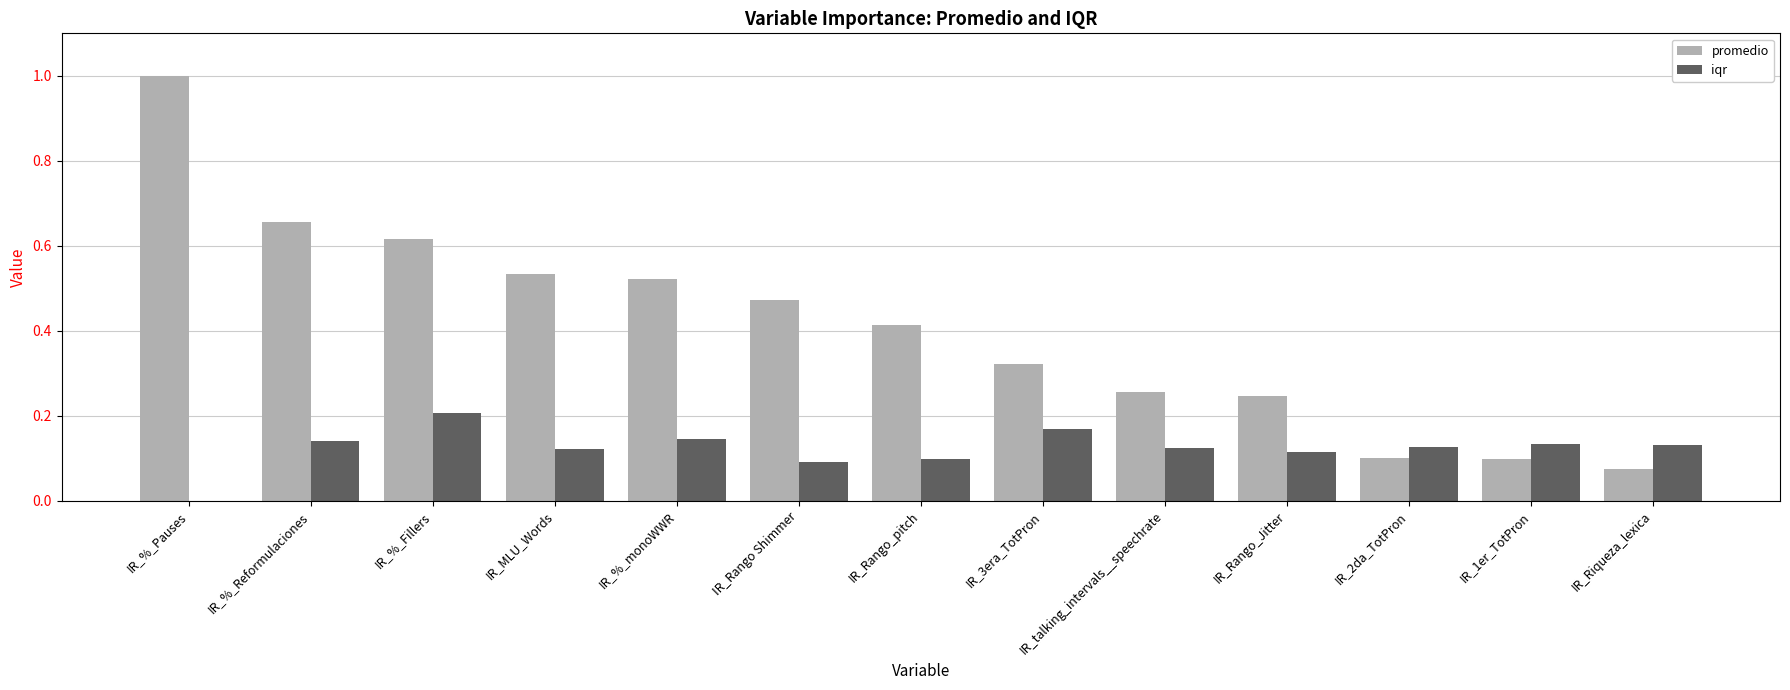

What is the sum of all promedio values?

5.3